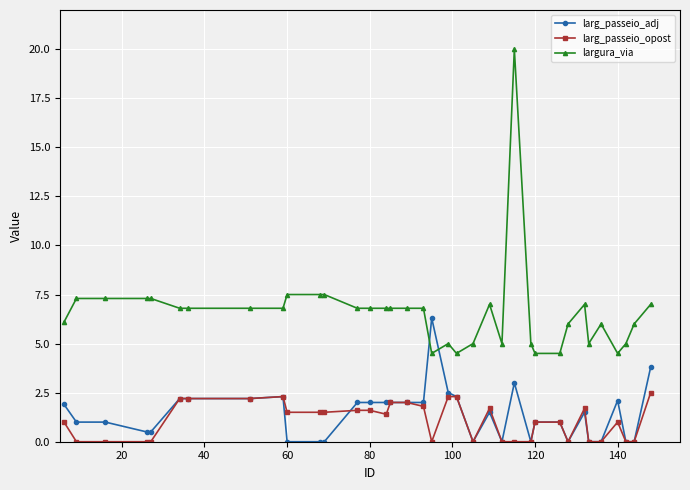

Which series has the widest spread of values?

largura_via